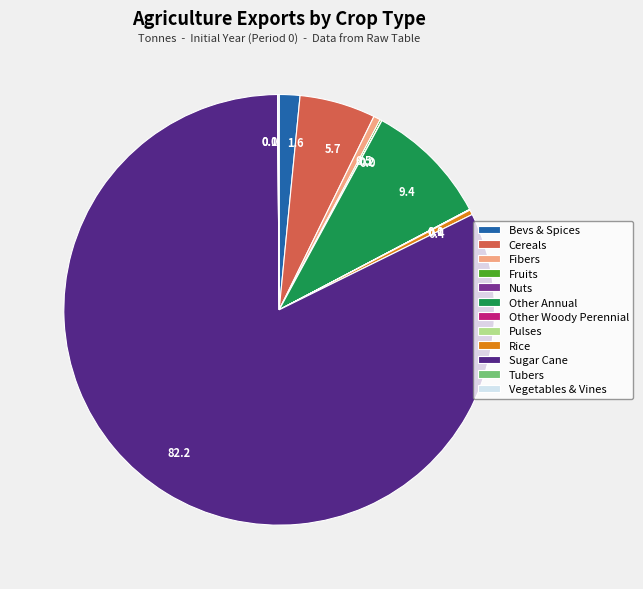

What is the largest slice in the pie chart?

Sugar Cane